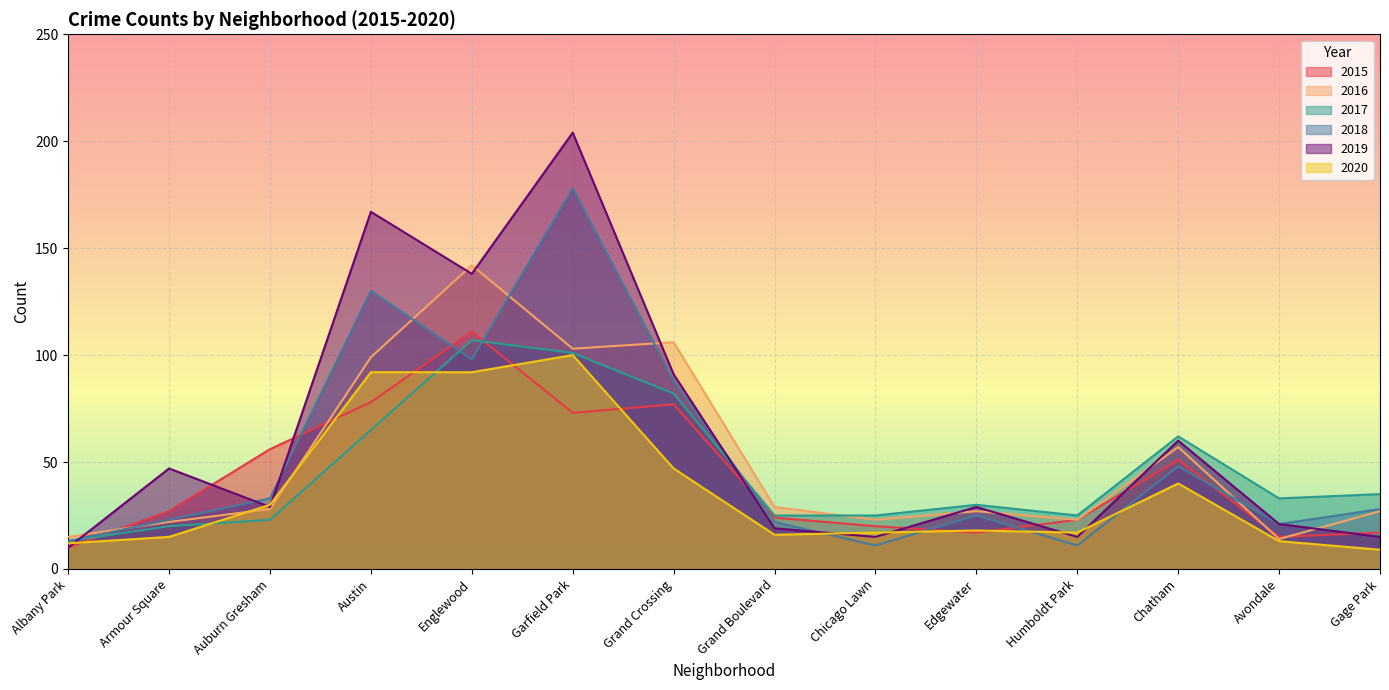

What are all the series names shown in the legend?

2015, 2016, 2017, 2018, 2019, 2020